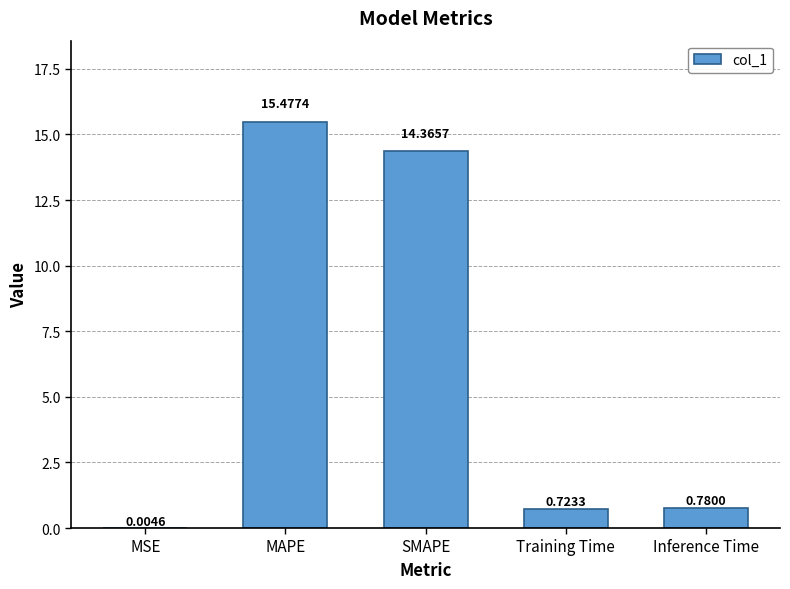

Where is the data nearest to the value 7?

Inference Time